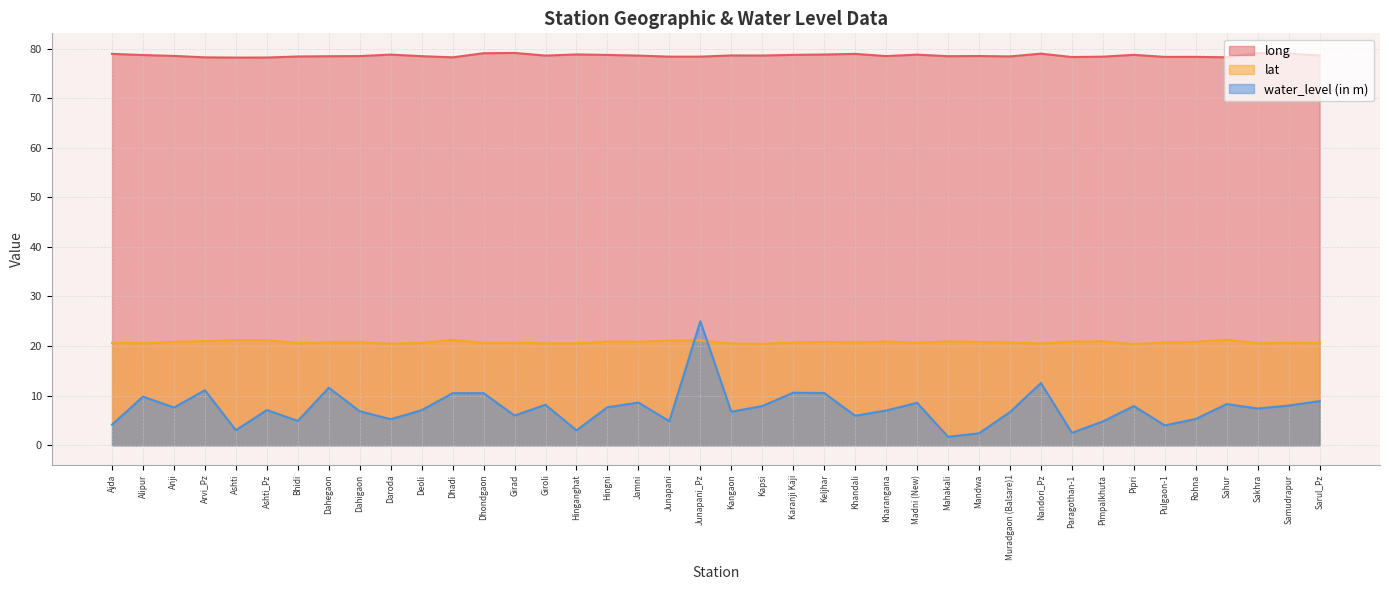

What position from the left is Arvi_Pz?

4